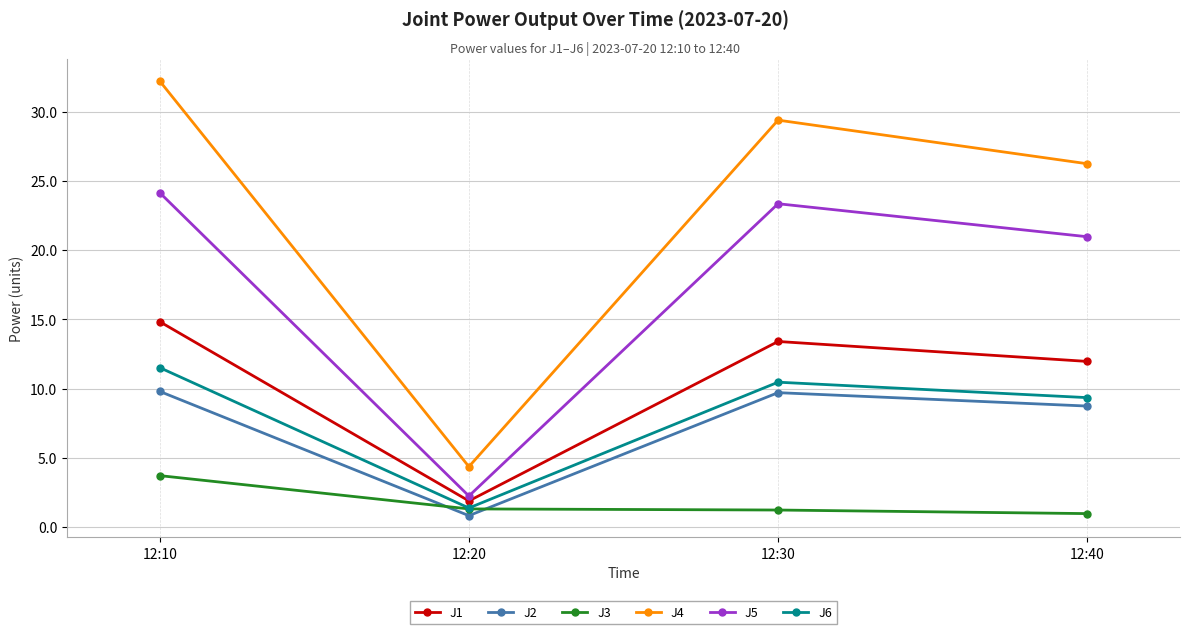

What is the value of the J1 point at the 3rd from the left?

13.4